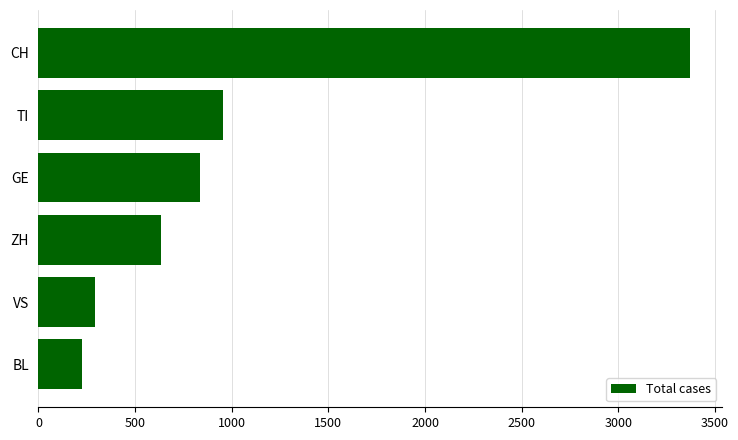

Is it true that the value at VS is 420?

False